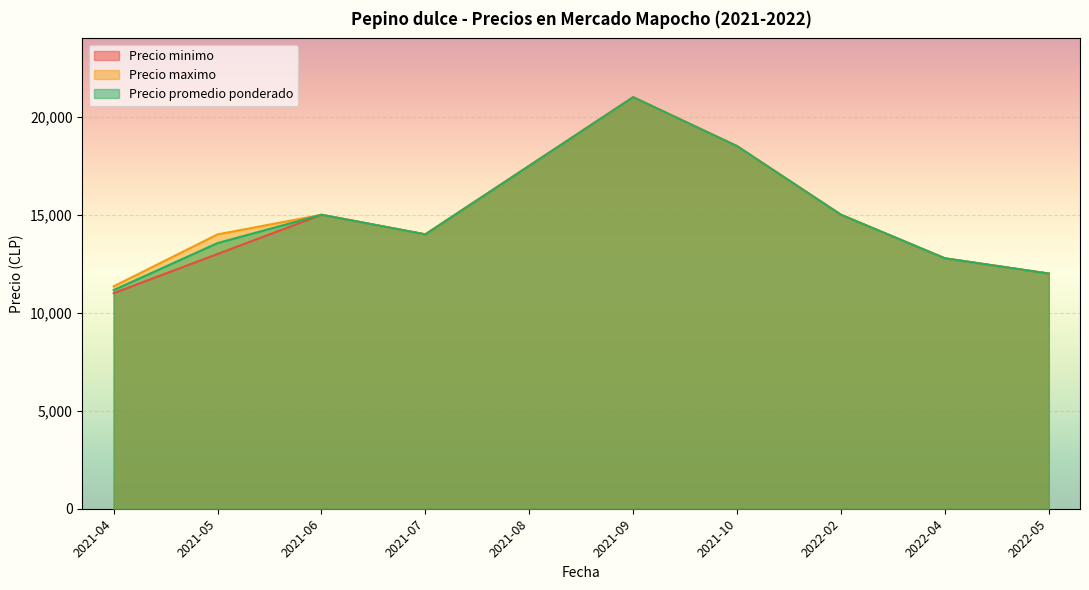

What is the maximum value for Precio minimo?

21000.0